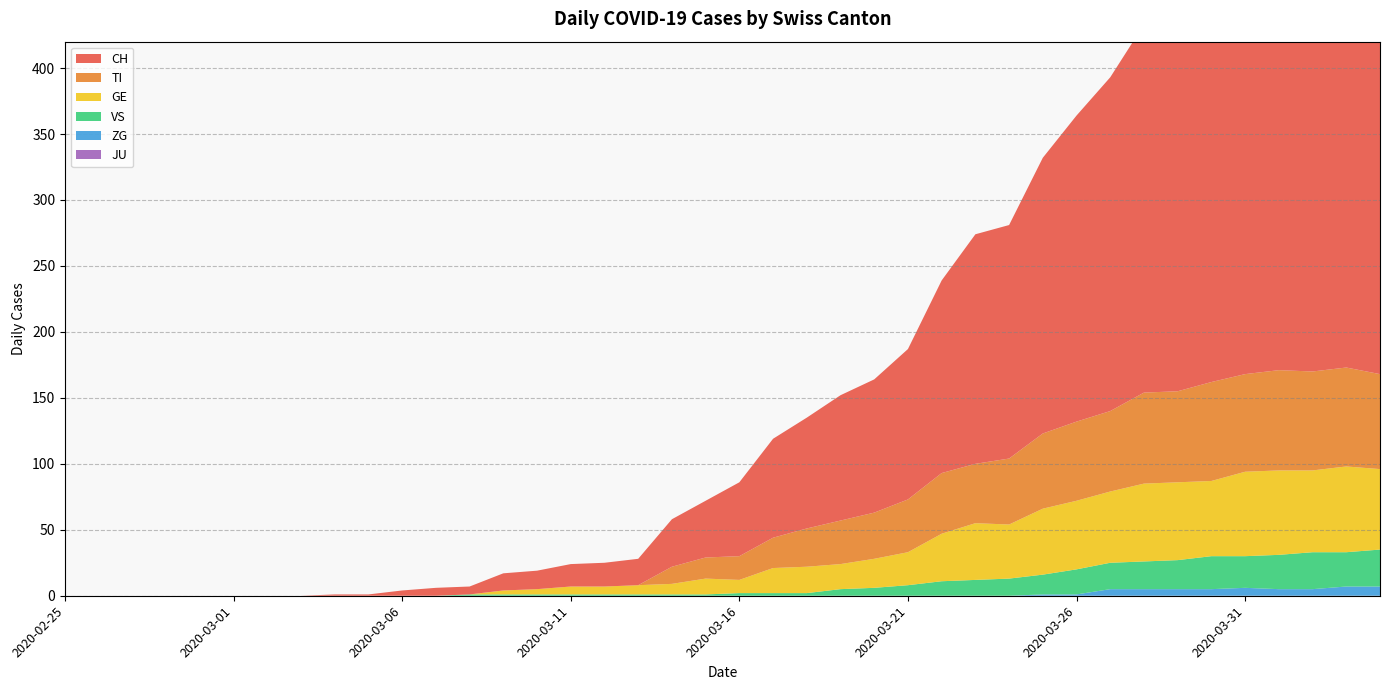

Reading left to right, what are all the values shown in this chart?

CH: 2020-02-25=0	2020-02-26=0	2020-02-27=0	2020-02-28=0	2020-02-29=0	2020-03-01=0	2020-03-02=0	2020-03-03=0	2020-03-04=1	2020-03-05=1	2020-03-06=4	2020-03-07=6	2020-03-08=6	2020-03-09=13	2020-03-10=14	2020-03-11=17	2020-03-12=18	2020-03-13=20	2020-03-14=36	2020-03-15=43	2020-03-16=56	2020-03-17=75	2020-03-18=84	2020-03-19=95	2020-03-20=101	2020-03-21=114	2020-03-22=146	2020-03-23=174	2020-03-24=177	2020-03-25=209	2020-03-26=232	2020-03-27=253	2020-03-28=279	2020-03-29=289	2020-03-30=335	2020-03-31=357	2020-04-01=384	2020-04-02=390	2020-04-03=396	2020-04-04=396
TI: 2020-02-25=0	2020-02-26=0	2020-02-27=0	2020-02-28=0	2020-02-29=0	2020-03-01=0	2020-03-02=0	2020-03-03=0	2020-03-04=0	2020-03-05=0	2020-03-06=0	2020-03-07=0	2020-03-08=0	2020-03-09=0	2020-03-10=0	2020-03-11=0	2020-03-12=0	2020-03-13=0	2020-03-14=13	2020-03-15=16	2020-03-16=18	2020-03-17=23	2020-03-18=29	2020-03-19=33	2020-03-20=35	2020-03-21=40	2020-03-22=46	2020-03-23=45	2020-03-24=50	2020-03-25=57	2020-03-26=60	2020-03-27=61	2020-03-28=69	2020-03-29=69	2020-03-30=75	2020-03-31=74	2020-04-01=76	2020-04-02=75	2020-04-03=75	2020-04-04=72
GE: 2020-02-25=0	2020-02-26=0	2020-02-27=0	2020-02-28=0	2020-02-29=0	2020-03-01=0	2020-03-02=0	2020-03-03=0	2020-03-04=0	2020-03-05=0	2020-03-06=0	2020-03-07=0	2020-03-08=0	2020-03-09=3	2020-03-10=4	2020-03-11=6	2020-03-12=6	2020-03-13=7	2020-03-14=8	2020-03-15=12	2020-03-16=10	2020-03-17=19	2020-03-18=20	2020-03-19=19	2020-03-20=22	2020-03-21=25	2020-03-22=36	2020-03-23=43	2020-03-24=41	2020-03-25=50	2020-03-26=52	2020-03-27=54	2020-03-28=59	2020-03-29=59	2020-03-30=57	2020-03-31=64	2020-04-01=64	2020-04-02=62	2020-04-03=65	2020-04-04=61
VS: 2020-02-25=0	2020-02-26=0	2020-02-27=0	2020-02-28=0	2020-02-29=0	2020-03-01=0	2020-03-02=0	2020-03-03=0	2020-03-04=0	2020-03-05=0	2020-03-06=0	2020-03-07=0	2020-03-08=1	2020-03-09=1	2020-03-10=1	2020-03-11=1	2020-03-12=1	2020-03-13=1	2020-03-14=1	2020-03-15=1	2020-03-16=2	2020-03-17=2	2020-03-18=2	2020-03-19=5	2020-03-20=6	2020-03-21=8	2020-03-22=11	2020-03-23=12	2020-03-24=13	2020-03-25=15	2020-03-26=19	2020-03-27=20	2020-03-28=21	2020-03-29=22	2020-03-30=25	2020-03-31=24	2020-04-01=26	2020-04-02=28	2020-04-03=26	2020-04-04=28
ZG: 2020-02-25=0	2020-02-26=0	2020-02-27=0	2020-02-28=0	2020-02-29=0	2020-03-01=0	2020-03-02=0	2020-03-03=0	2020-03-04=0	2020-03-05=0	2020-03-06=0	2020-03-07=0	2020-03-08=0	2020-03-09=0	2020-03-10=0	2020-03-11=0	2020-03-12=0	2020-03-13=0	2020-03-14=0	2020-03-15=0	2020-03-16=0	2020-03-17=0	2020-03-18=0	2020-03-19=0	2020-03-20=0	2020-03-21=0	2020-03-22=0	2020-03-23=0	2020-03-24=0	2020-03-25=1	2020-03-26=1	2020-03-27=5	2020-03-28=5	2020-03-29=5	2020-03-30=5	2020-03-31=6	2020-04-01=5	2020-04-02=5	2020-04-03=7	2020-04-04=7
JU: 2020-02-25=0	2020-02-26=0	2020-02-27=0	2020-02-28=0	2020-02-29=0	2020-03-01=0	2020-03-02=0	2020-03-03=0	2020-03-04=0	2020-03-05=0	2020-03-06=0	2020-03-07=0	2020-03-08=0	2020-03-09=0	2020-03-10=0	2020-03-11=0	2020-03-12=0	2020-03-13=0	2020-03-14=0	2020-03-15=0	2020-03-16=0	2020-03-17=0	2020-03-18=0	2020-03-19=0	2020-03-20=0	2020-03-21=0	2020-03-22=0	2020-03-23=0	2020-03-24=0	2020-03-25=0	2020-03-26=0	2020-03-27=0	2020-03-28=0	2020-03-29=0	2020-03-30=0	2020-03-31=0	2020-04-01=0	2020-04-02=0	2020-04-03=0	2020-04-04=0